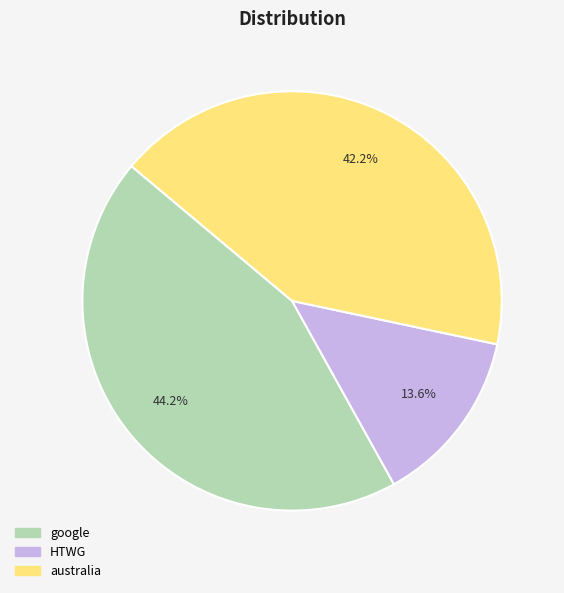

Combined, what portion of the pie is google and HTWG?

57.8%